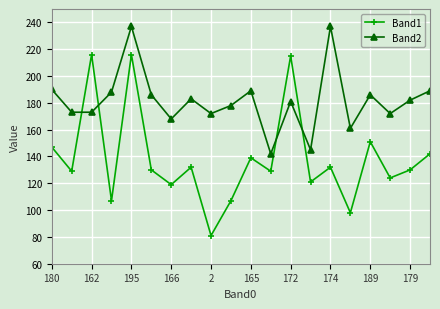

Which series has the largest total across all categories?

Band2